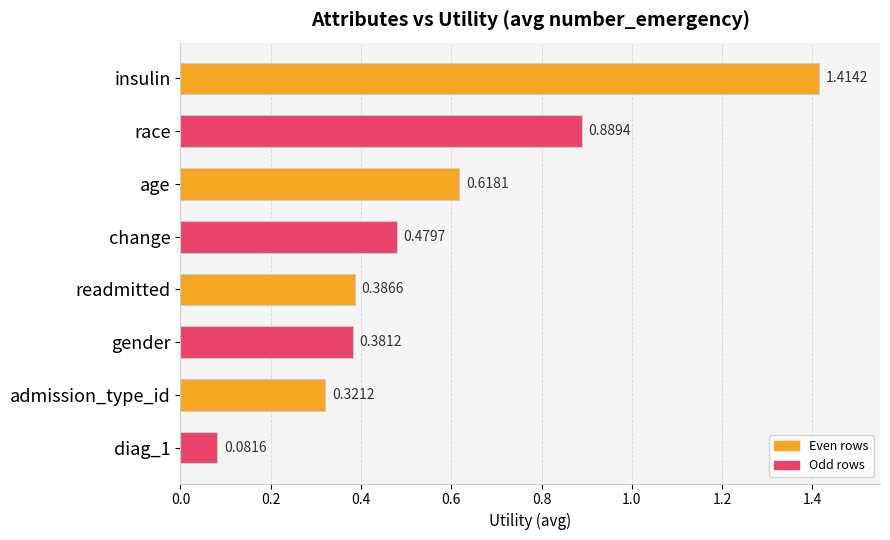

What is the sum of all values?

4.6